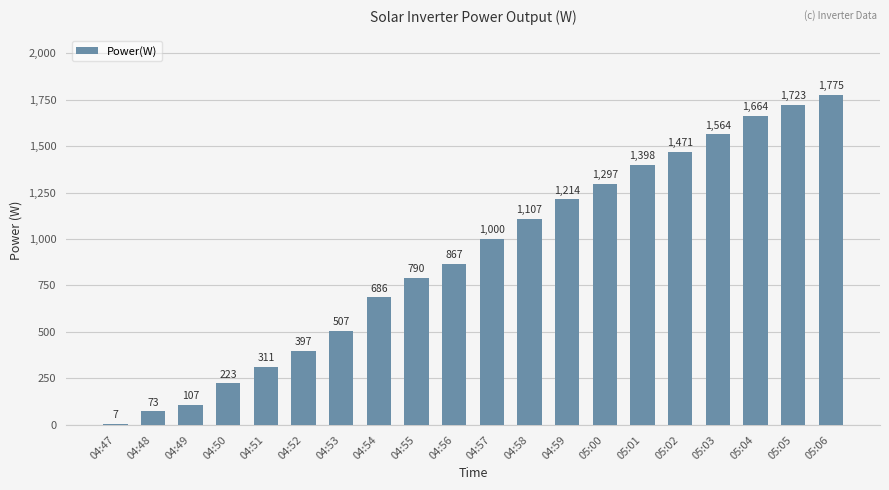

What is the smallest value displayed?

7